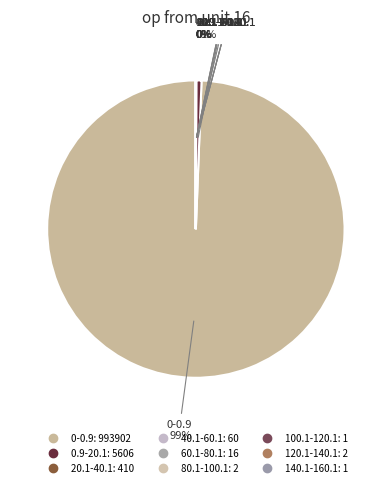

The 0.9-20.1 slice represents 11% of the pie. True or false?

False